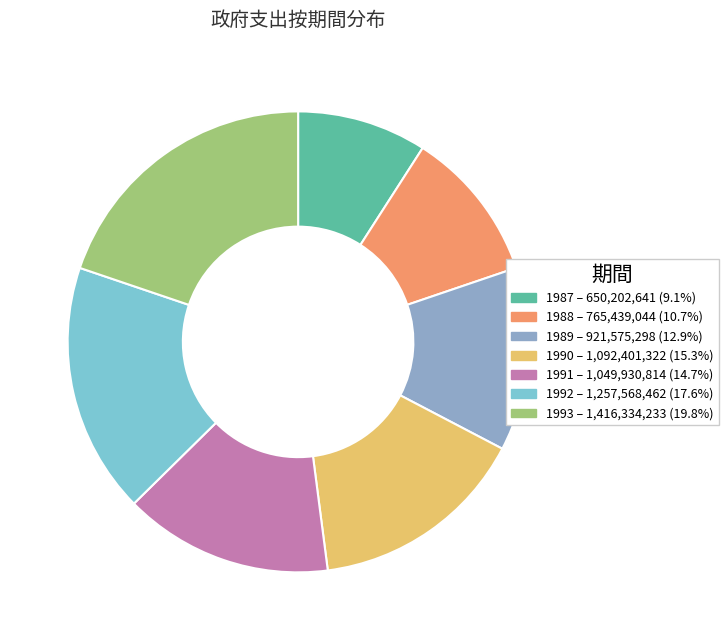

What is the change in value from 1987 to 1993?

+766131592